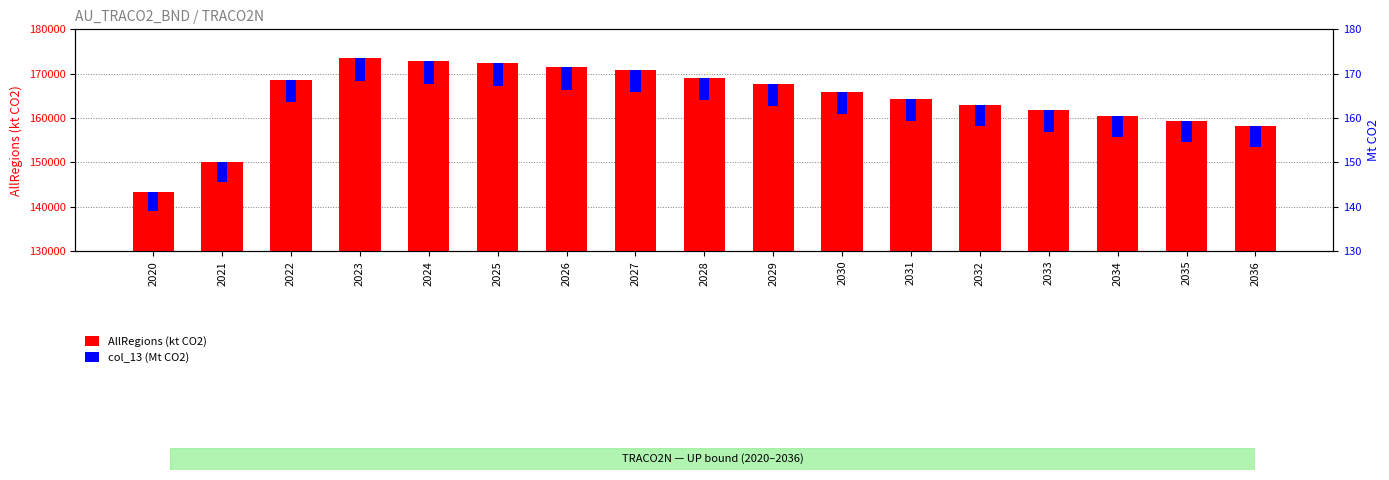

How many bars are there in total?

34